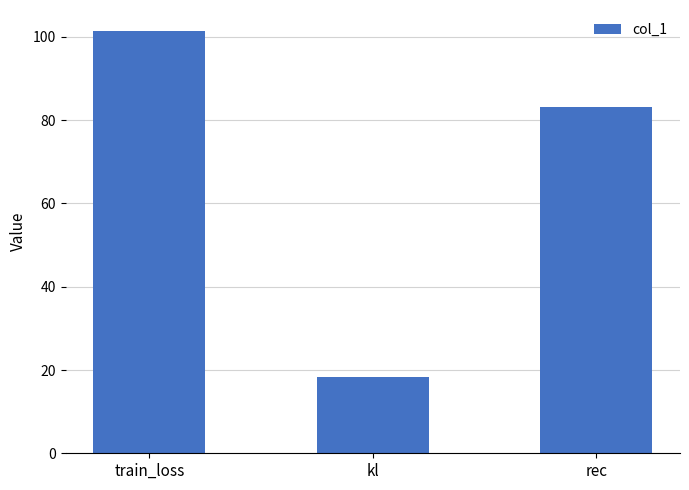

What is the change in value from kl to rec?

+64.9